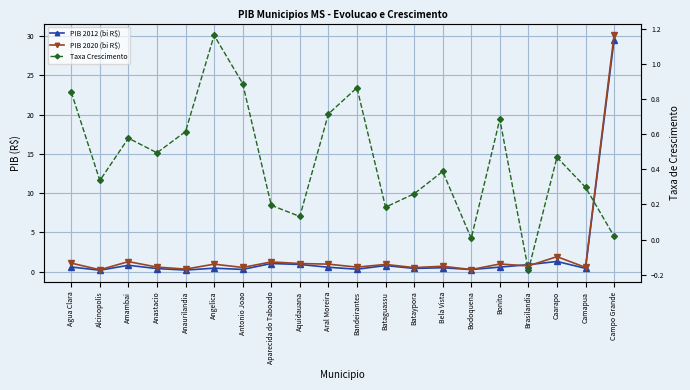

What is the difference between the second highest and minimum values in the PIB 2012 (bi R$) series?

1.1